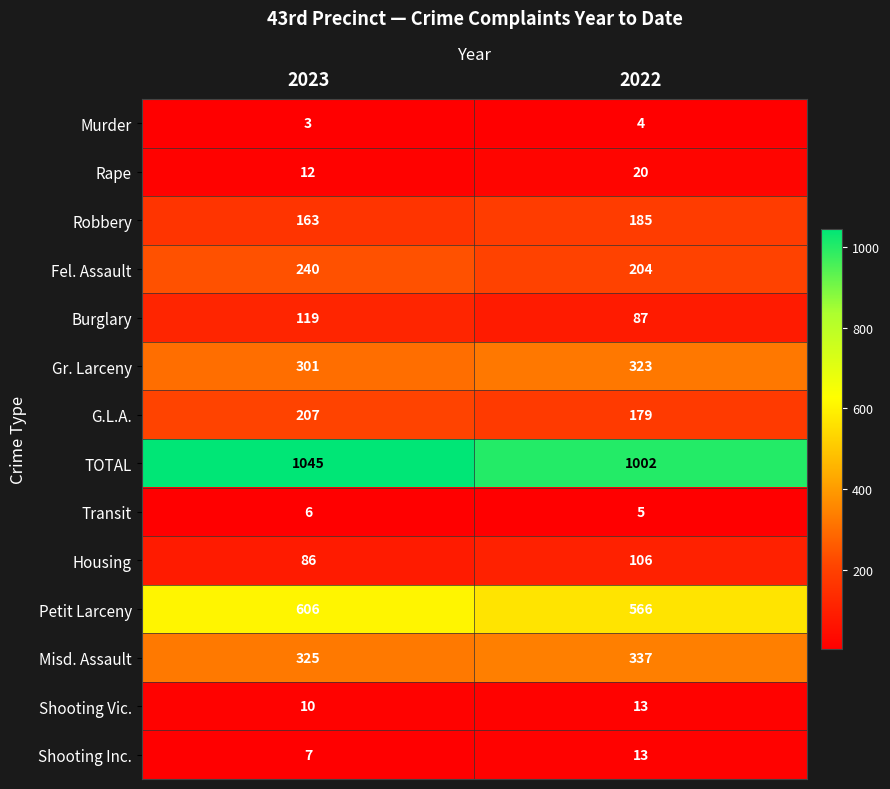

What is the maximum value shown in the chart?

1045